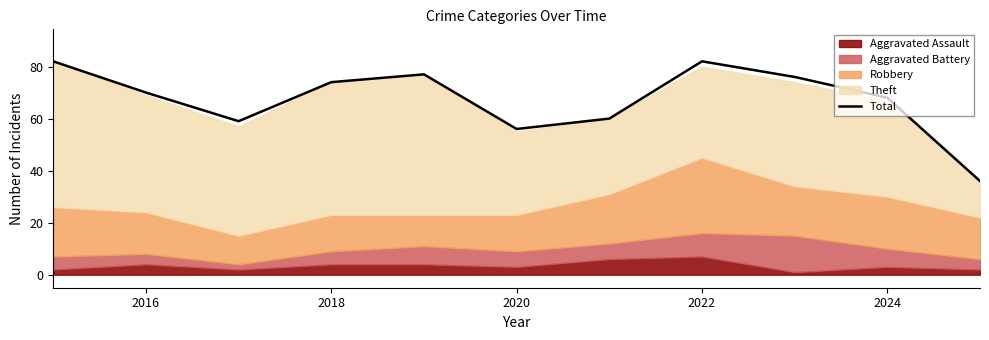

Is it true that Total equals 113 at 2016?

False